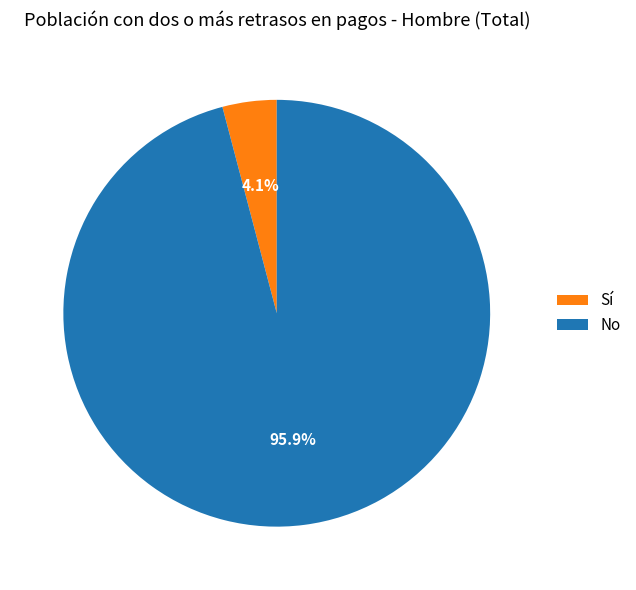

How many slices are in this pie chart?

2